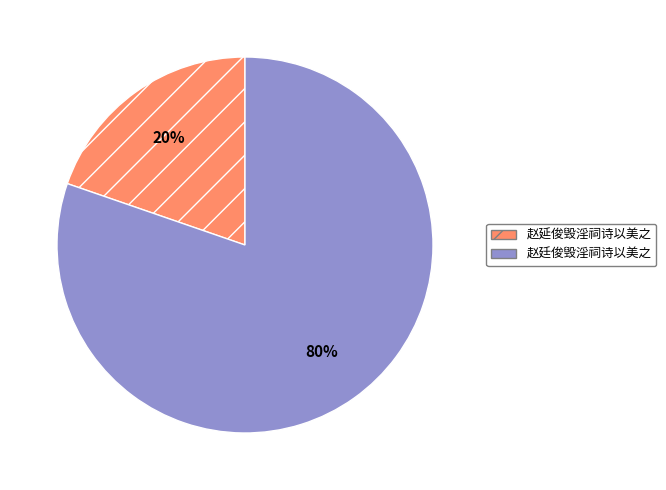

To the nearest percent, what percentage of the pie is 赵廷俊毁淫祠诗以美之?

80%